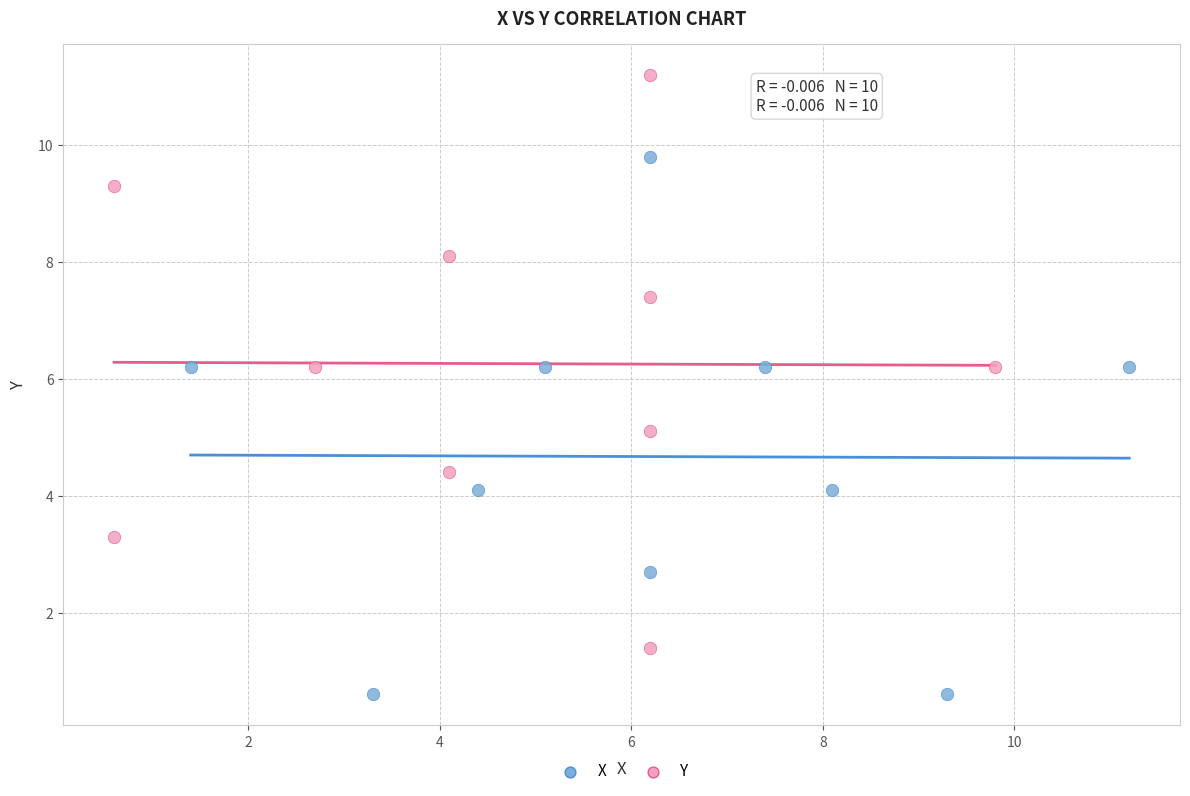

Which series reaches the maximum Y coordinate?

Y